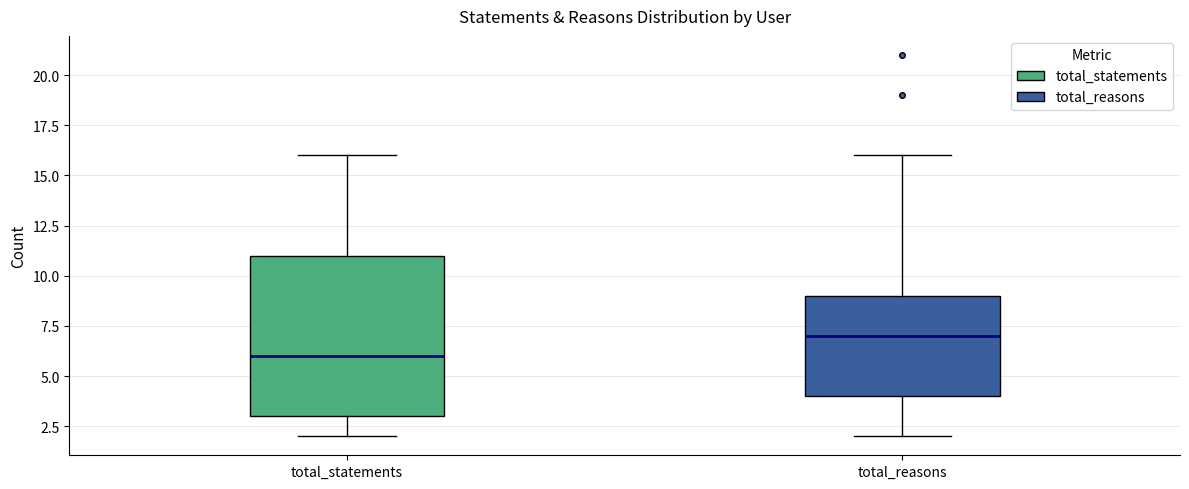

Where does the upper whisker of the box for total_reasons end on the y-axis? The values are not printed on the chart, so give them approximately, as read against the axis.

16